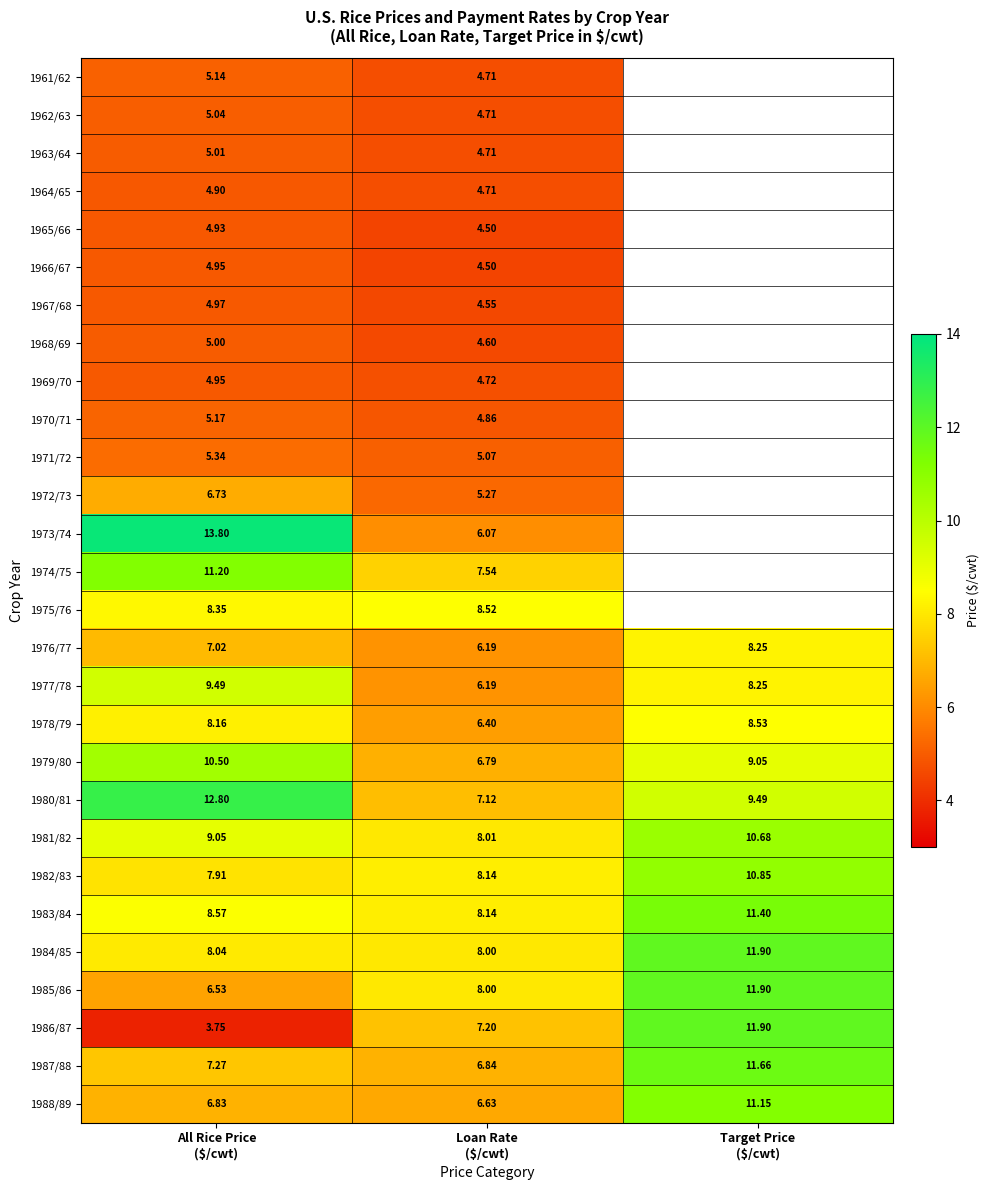

List the series in order of their peak value, lowest first.

1964/65, 1965/66, 1966/67, 1969/70, 1967/68, 1968/69, 1963/64, 1962/63, 1961/62, 1970/71, 1971/72, 1972/73, 1976/77, 1975/76, 1978/79, 1977/78, 1979/80, 1981/82, 1982/83, 1988/89, 1974/75, 1983/84, 1987/88, 1984/85, 1985/86, 1986/87, 1980/81, 1973/74